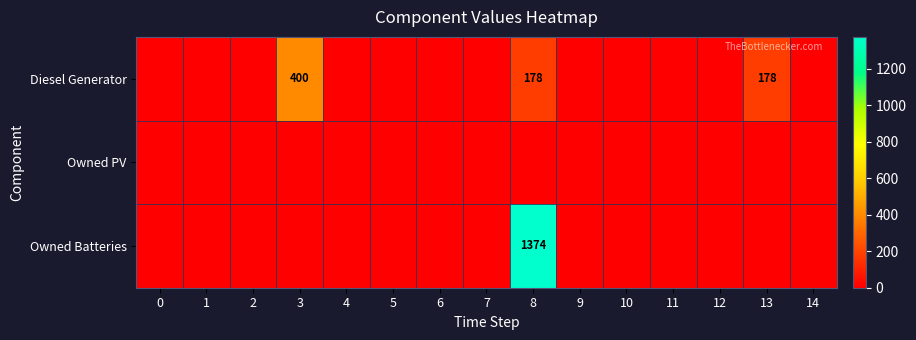

What is the approximate value of Diesel Generator at 13, to the nearest 50?

200